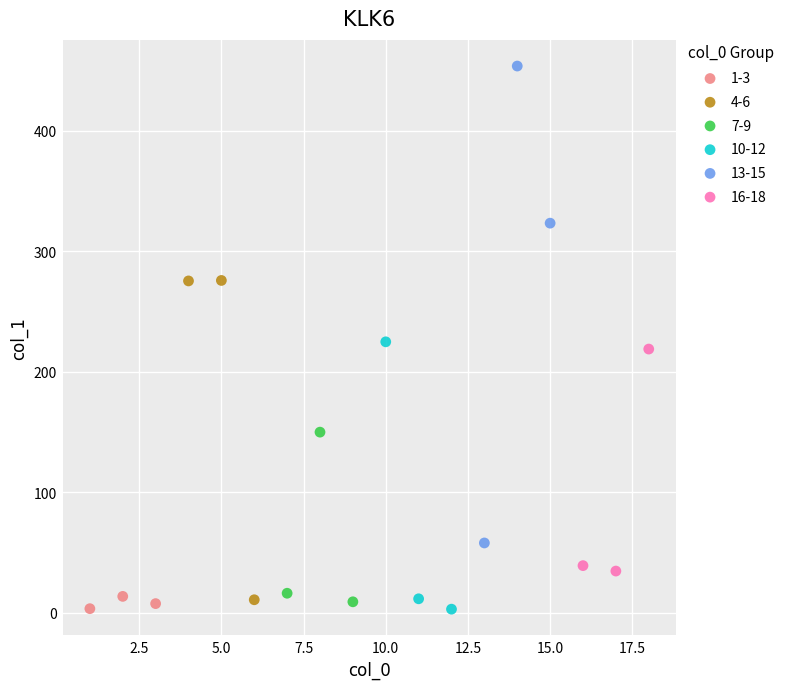

Which series has the widest spread of Y values?

13-15